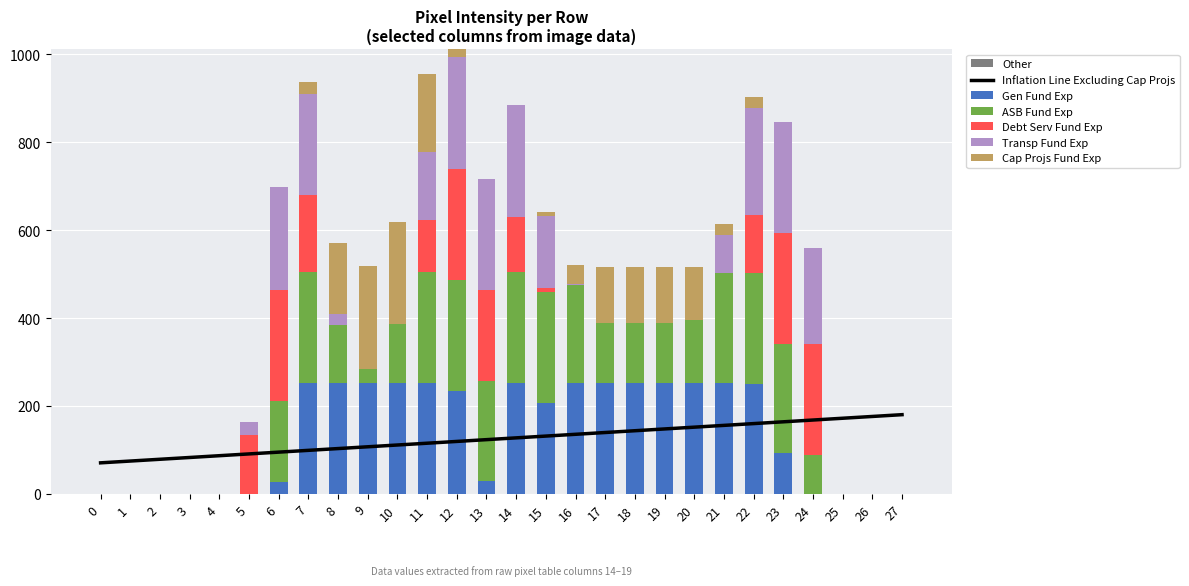

List the labels in order of col_14 value, smallest first.

0, 1, 2, 3, 4, 8, 9, 10, 16, 17, 18, 19, 20, 21, 25, 26, 27, 15, 11, 14, 22, 5, 7, 13, 6, 12, 23, 24